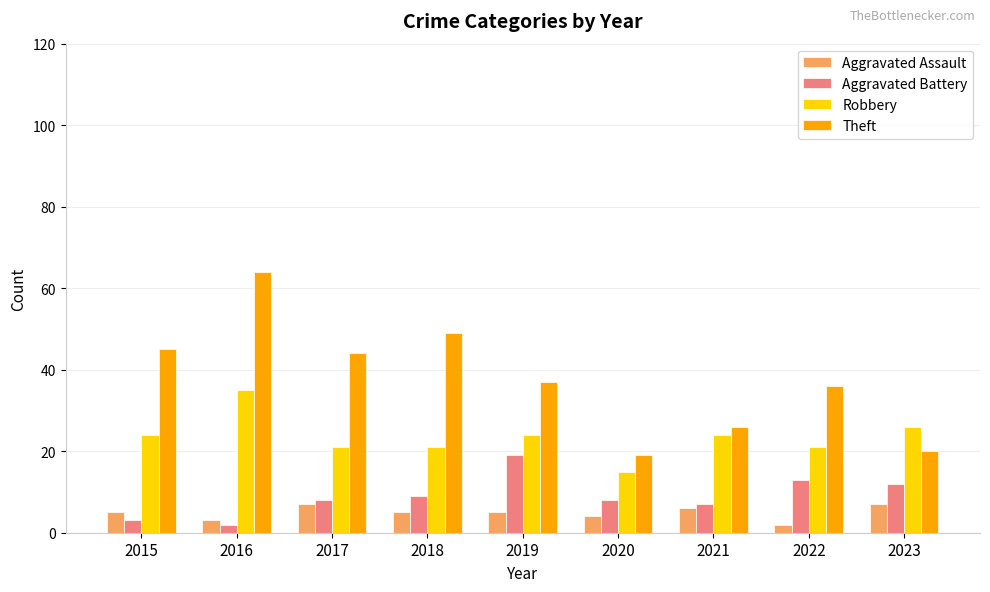

How many Robbery values are between 21 and 24?

6